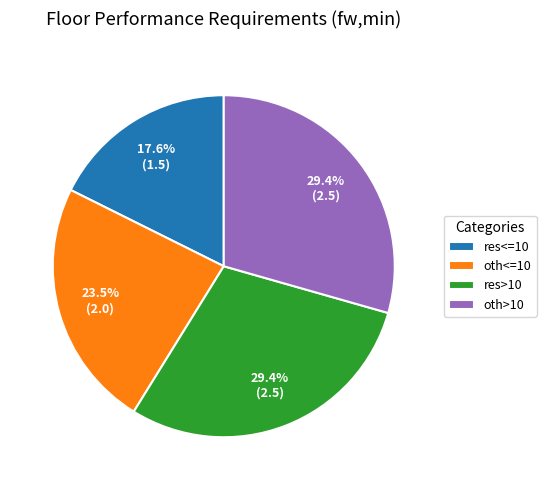

Does oth<=10 account for over 50% of the chart?

No